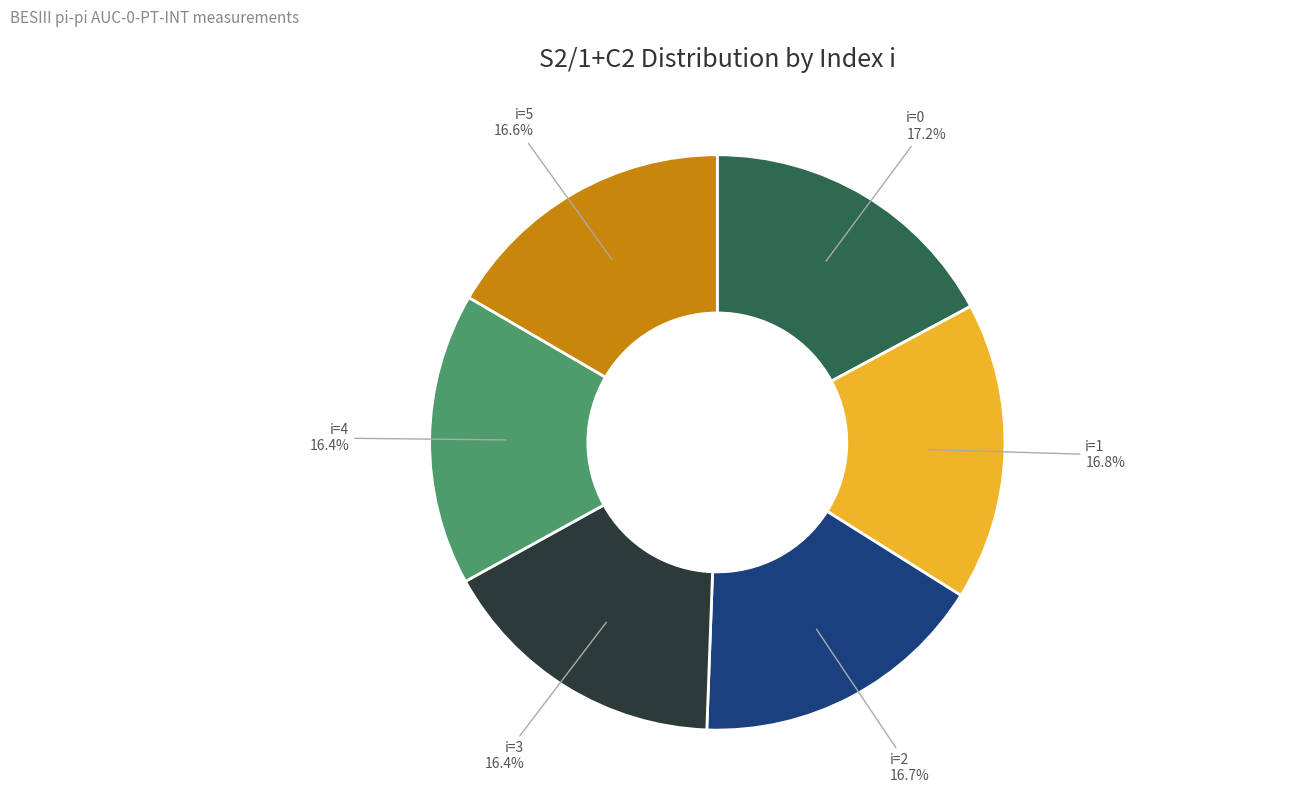

Is there a majority slice in this chart?

No